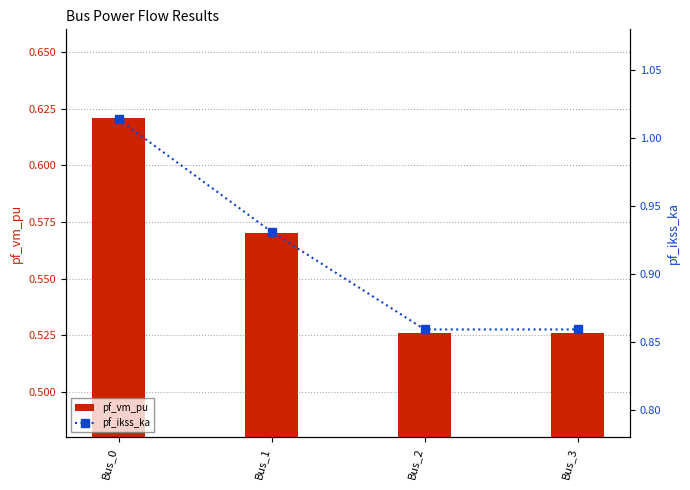

Reading right to left, extract all data points from this chart.

pf_vm_pu: Bus_3=0.5	Bus_2=0.5	Bus_1=0.6	Bus_0=0.6
pf_ikss_ka: Bus_3=0.9	Bus_2=0.9	Bus_1=0.9	Bus_0=1.0